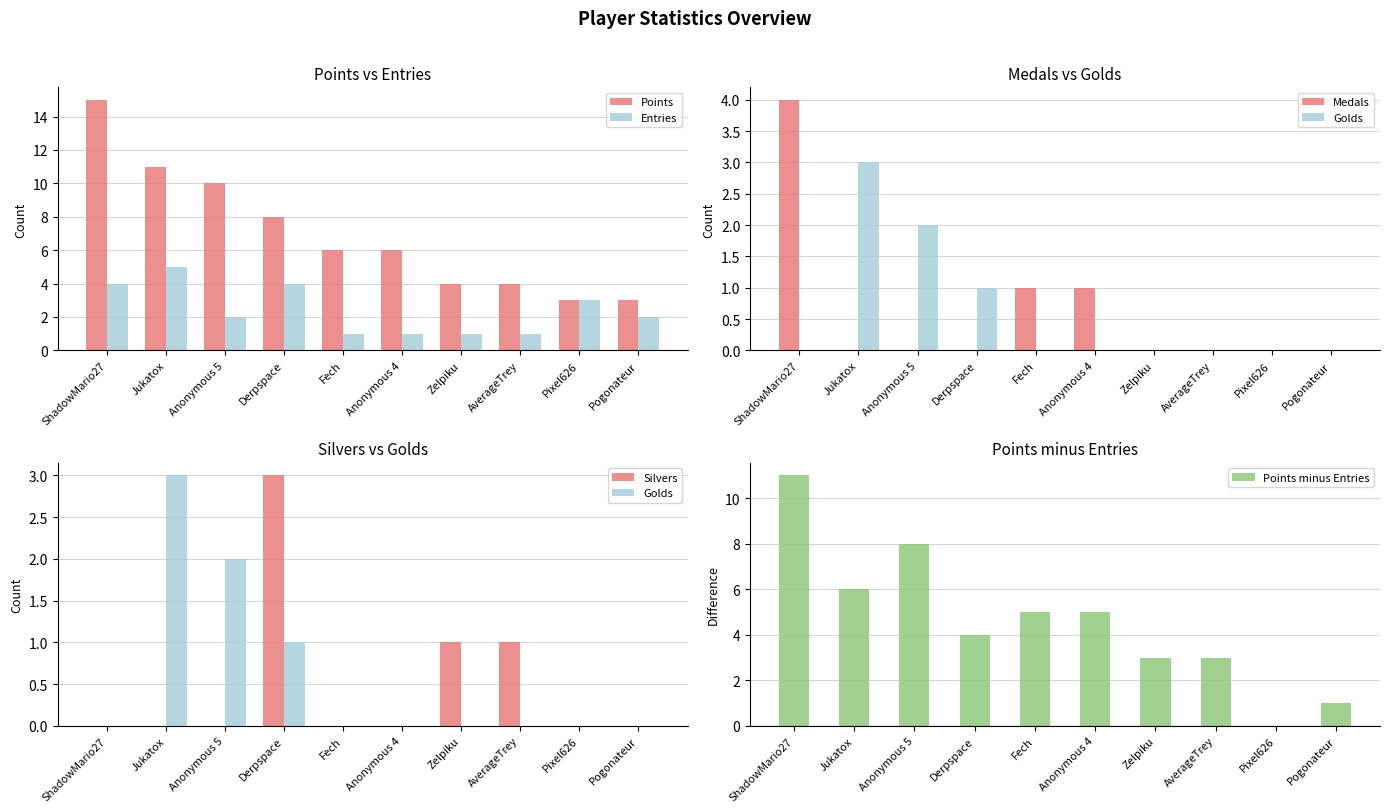

How many positive values does the Points minus Entries series have?

9